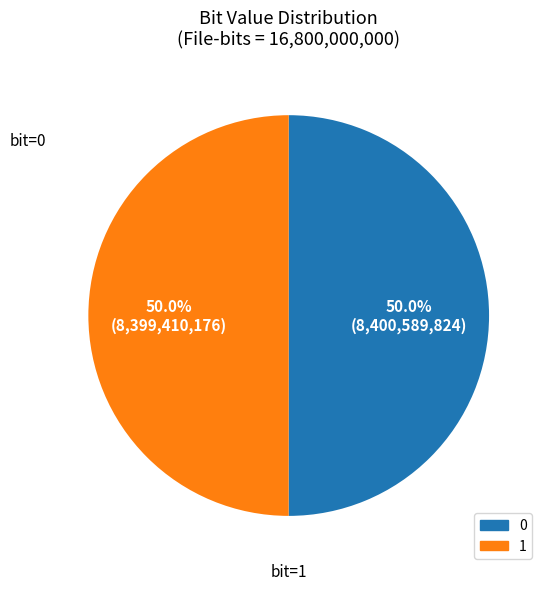

True or false: 0 accounts for 44% of the total.

False